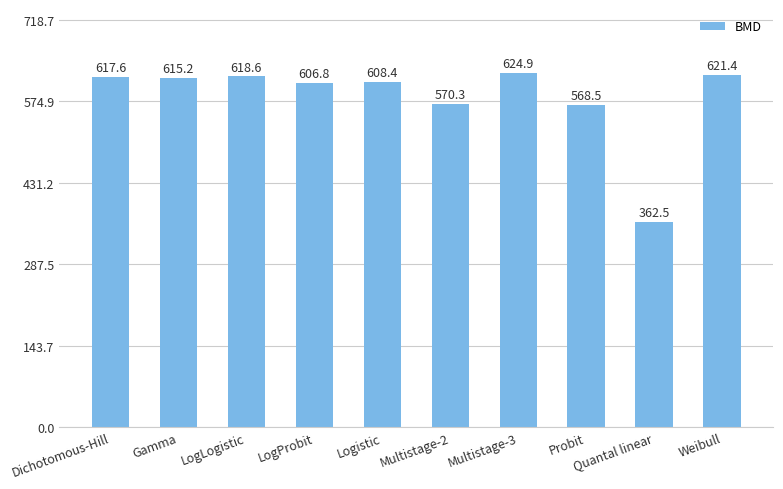

What is the value of the 1st bar from the left?

617.6